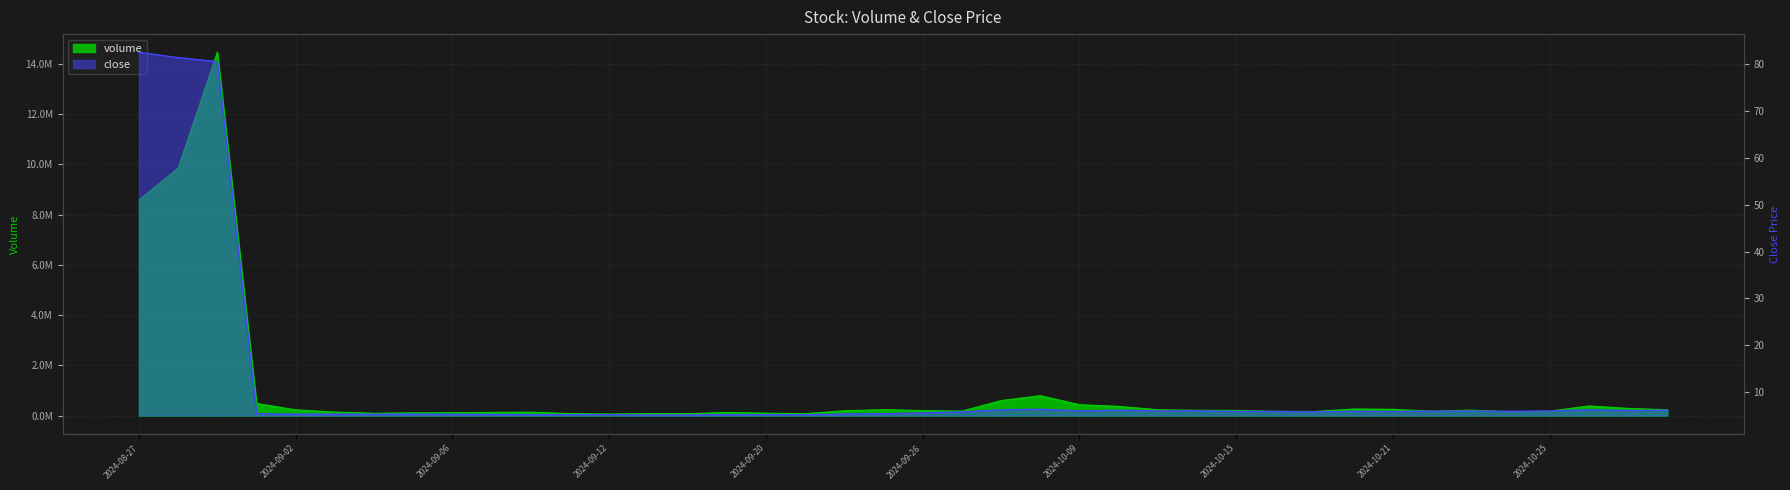

What is the highest value of the close series?

82.5